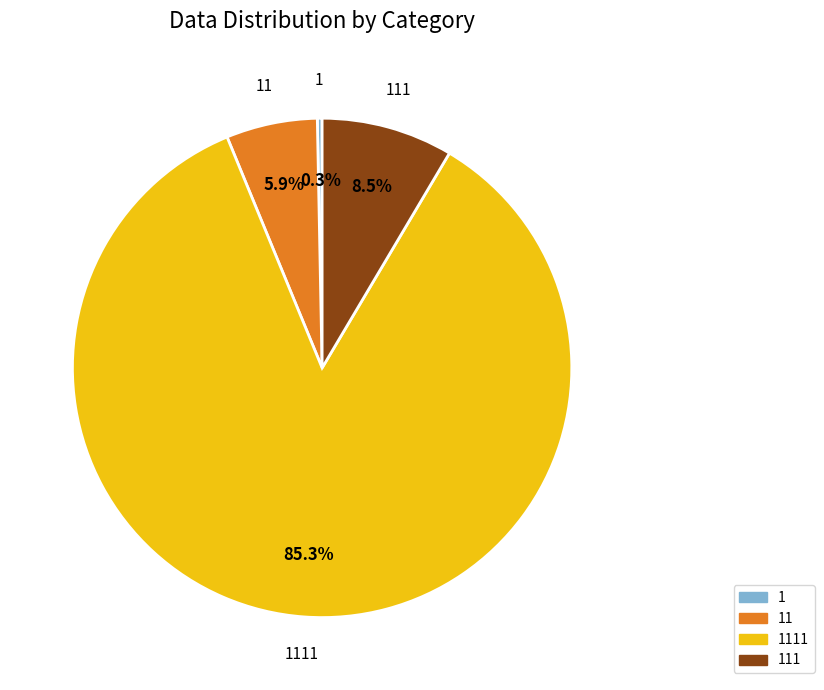

Does any single category account for the majority?

Yes